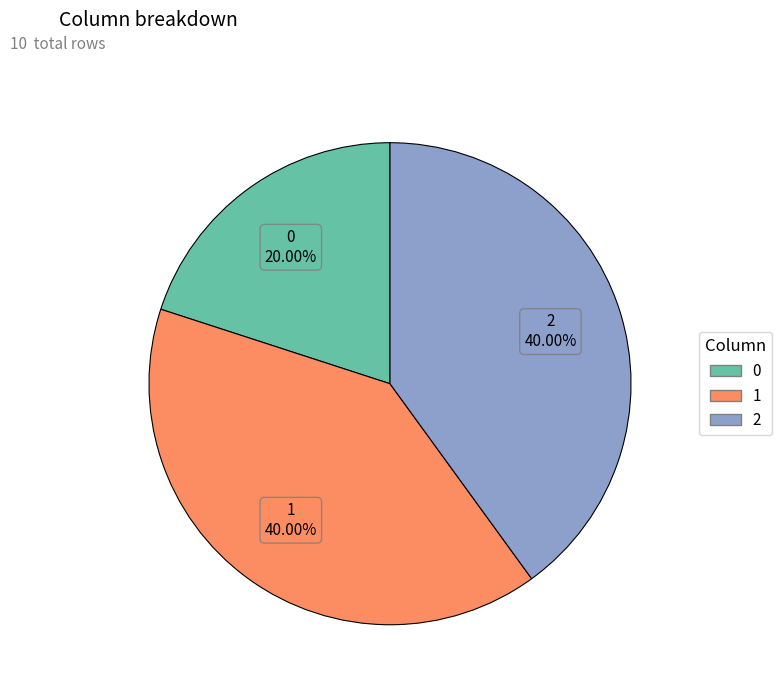

To the nearest percent, what portion does 0 represent?

20%